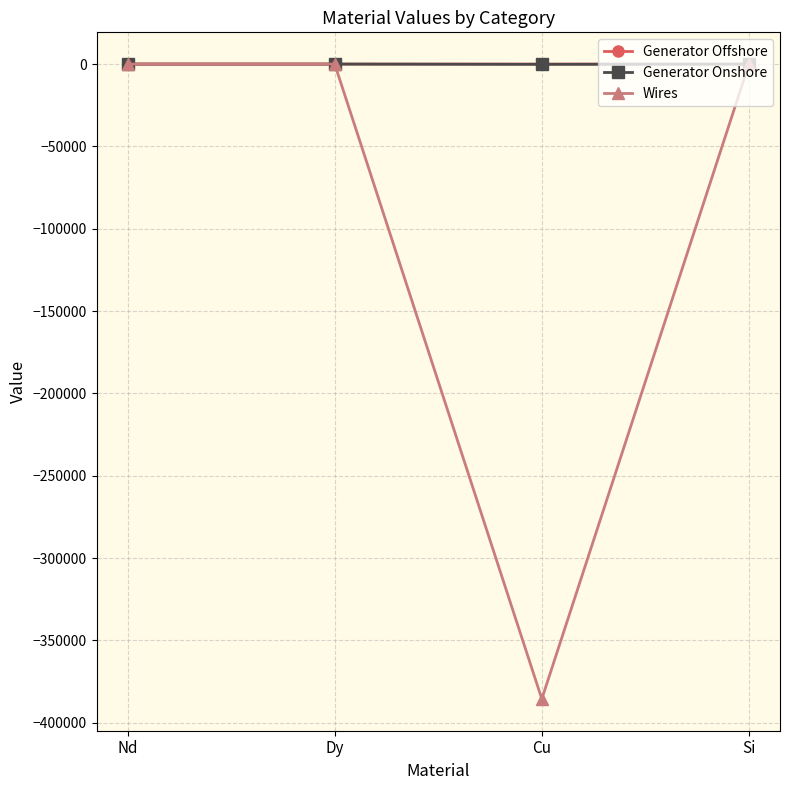

What are all the series names shown in the legend?

Generator Offshore, Generator Onshore, Wires